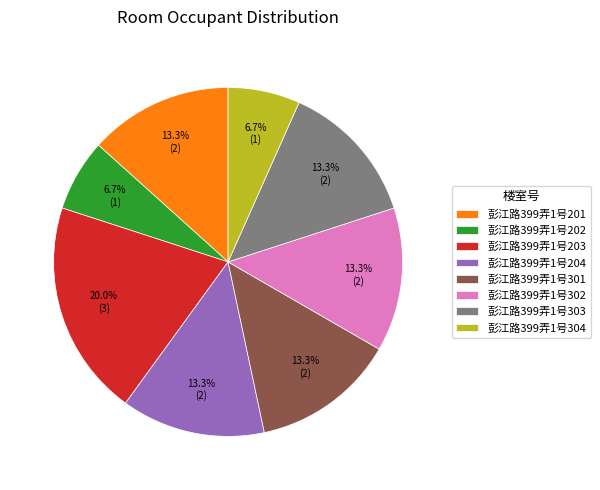

To the nearest percent, what percentage of the pie is 彭江路399弄1号201?

13%